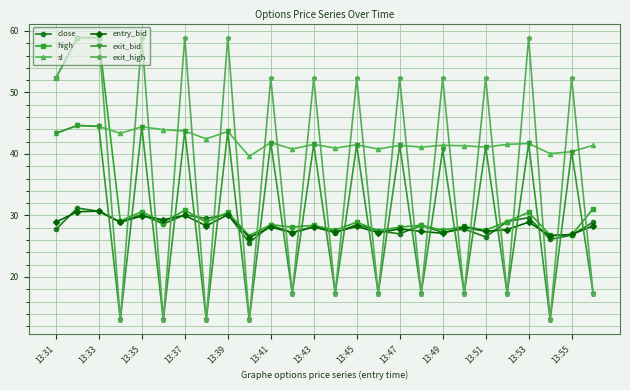

What is the value of the entry_bid point at the 13th from the left?

28.1